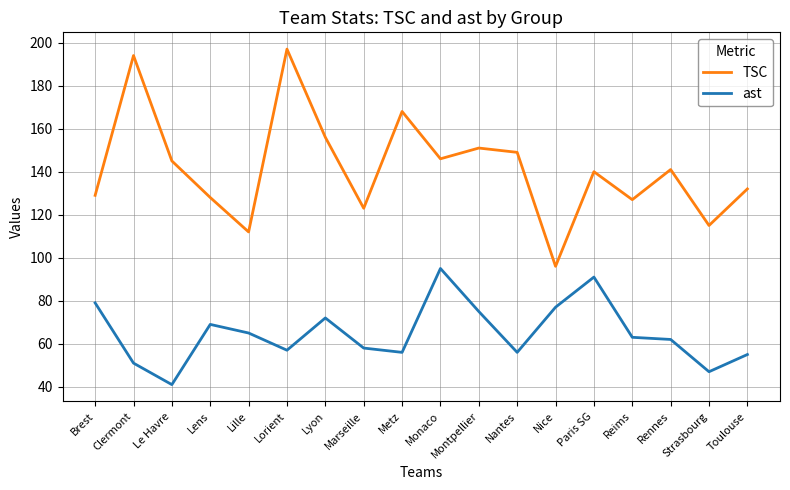

At how many categories does at least one series exceed 56?

18